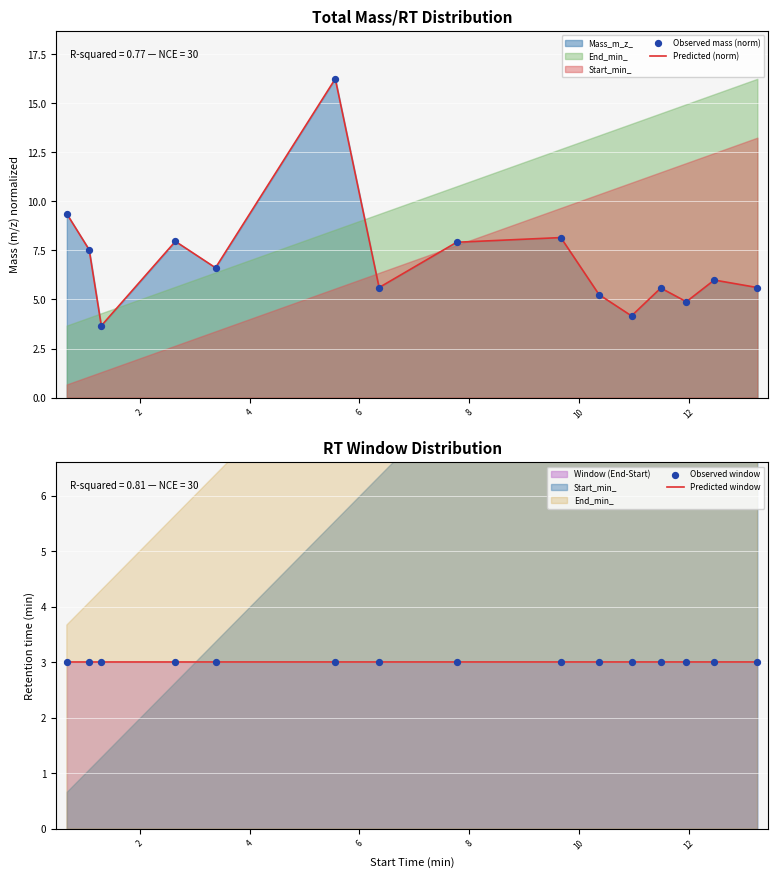

What is the lowest value of the Predicted (norm) series?

3.7